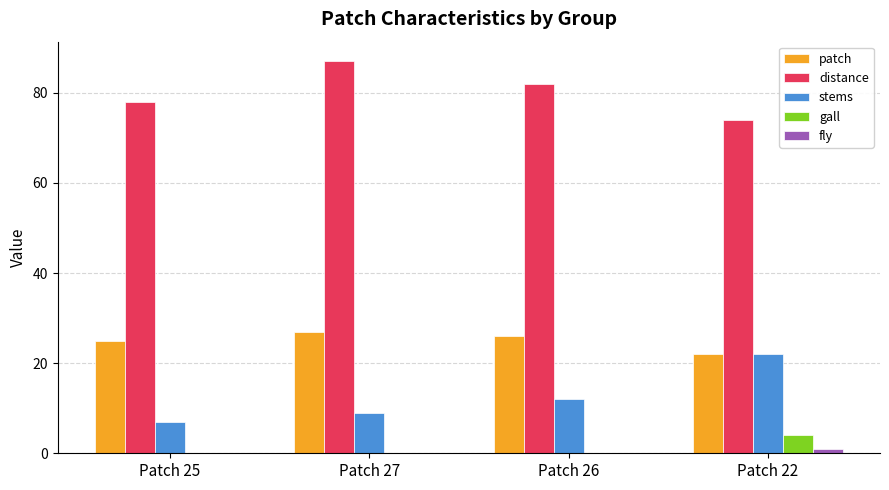

Which series has the largest total across all categories?

distance